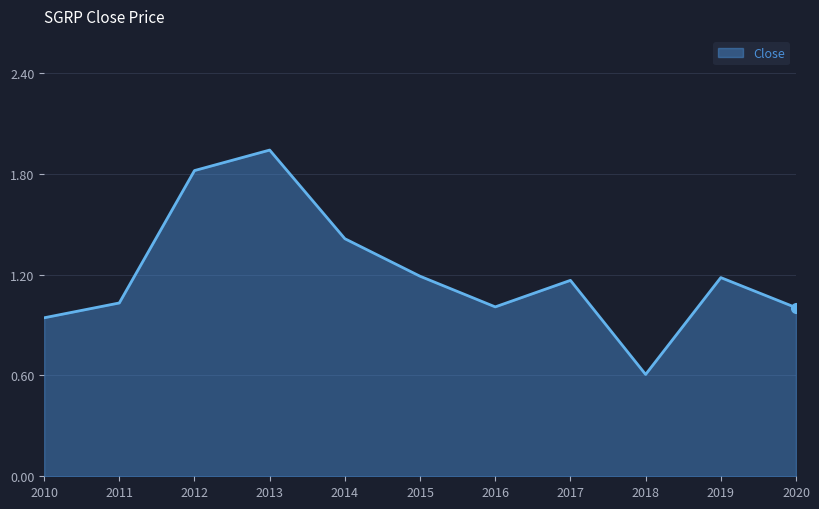

True or false: the data shows 0.8 at 2018.

False